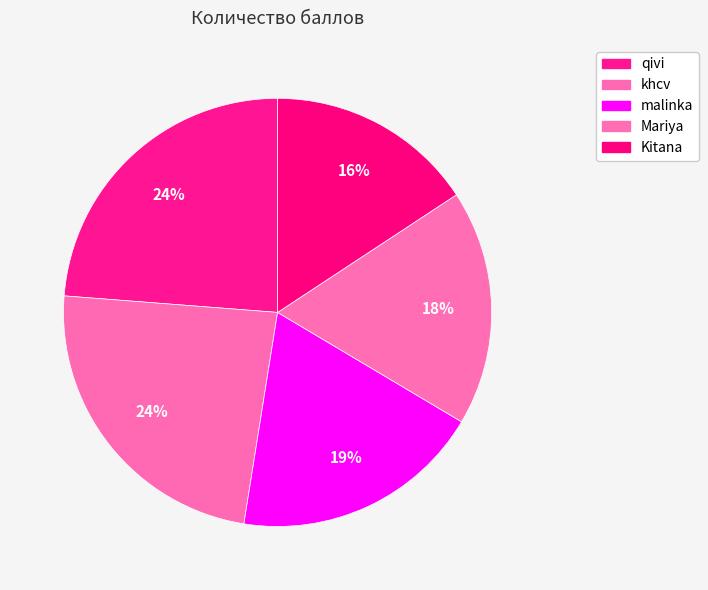

What percentage is NOT represented by malinka?

81.0%